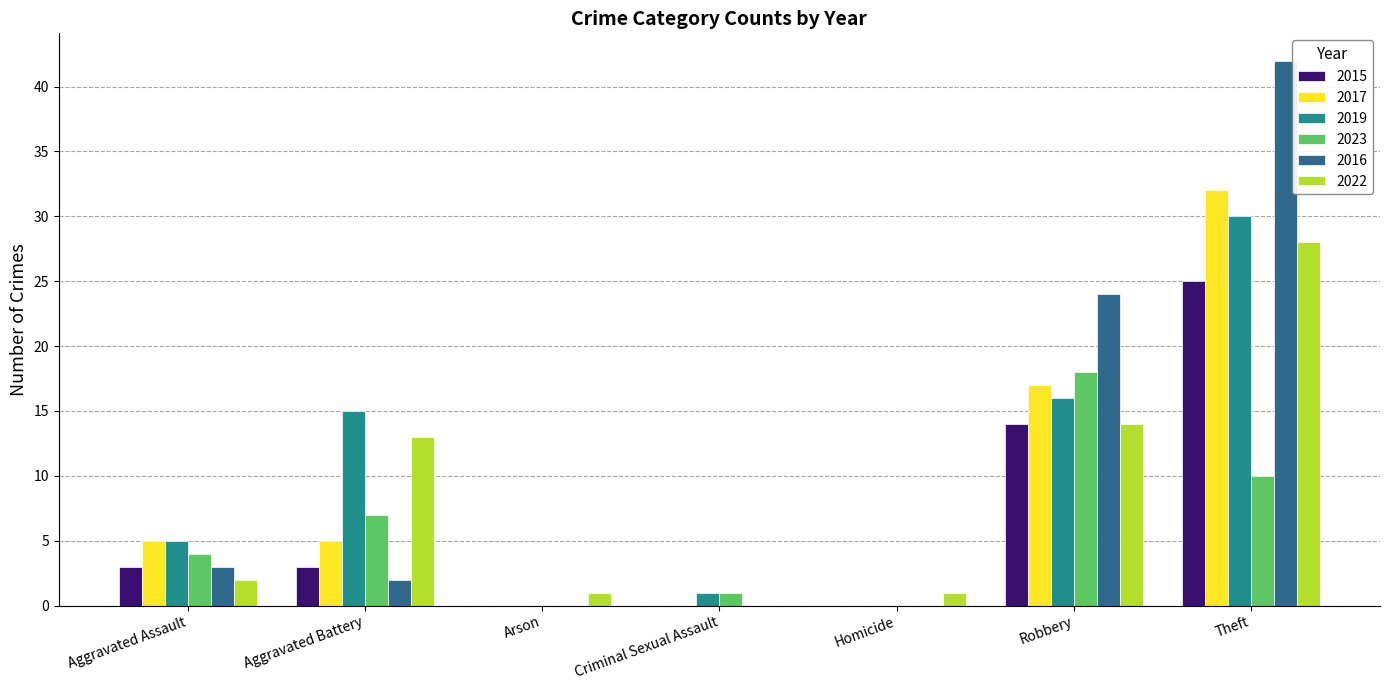

The value of 2015 at Robbery is 19. True or false?

False